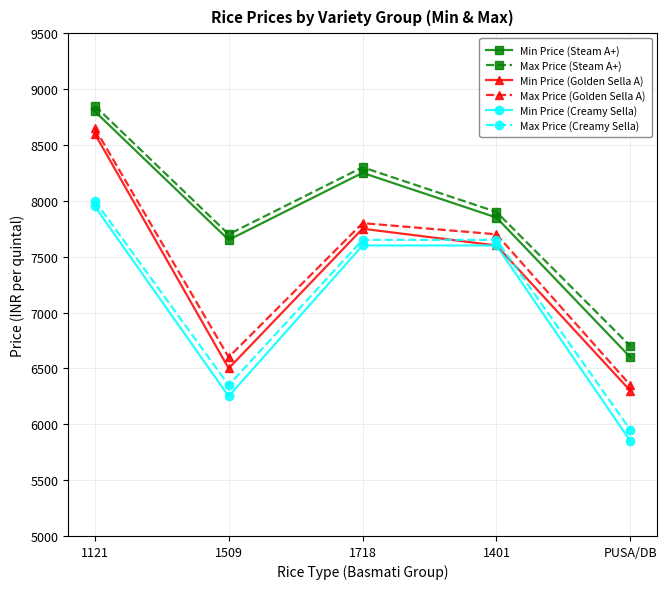

True or false: Max Price (Golden Sella A) and Max Price (Creamy Sella) intersect in this chart.

False